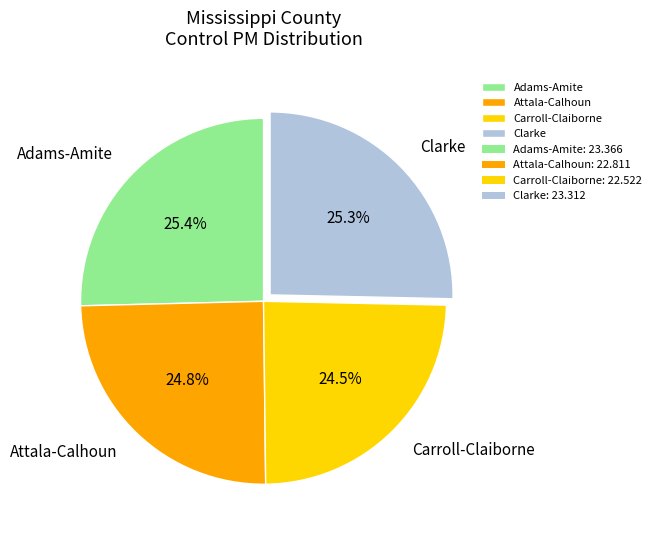

To the nearest percent, what is the average slice percentage?

25%